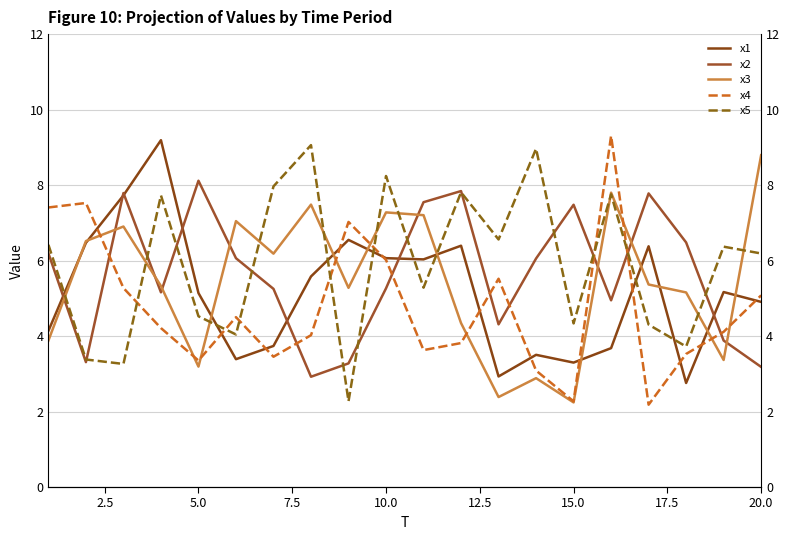

What is the value of the x3 point at the 6th from the left?

7.0